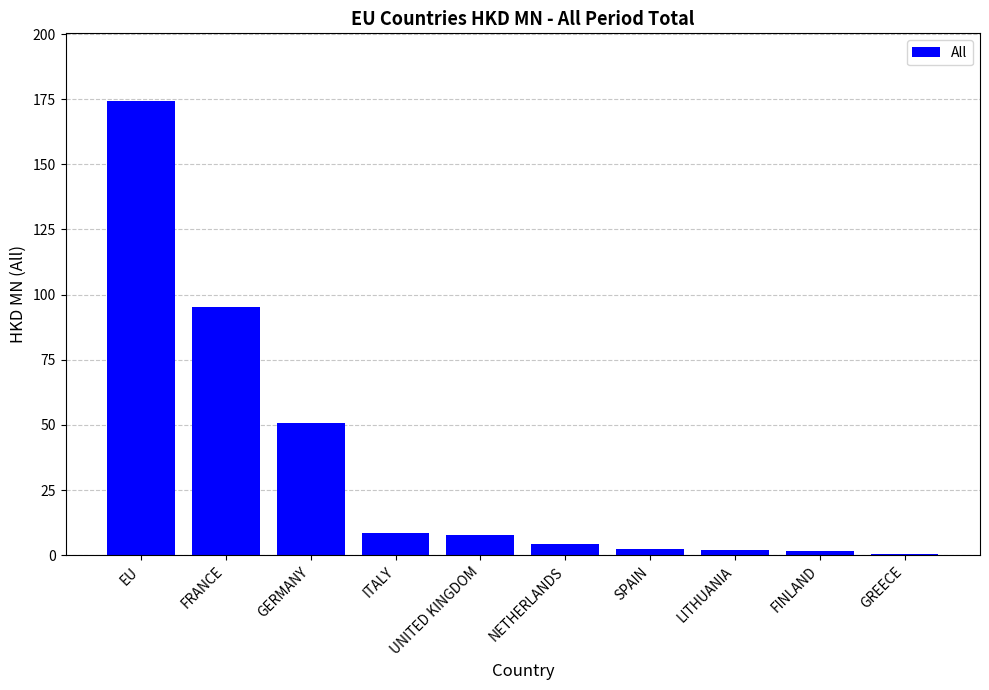

What is the change in value from GERMANY to UNITED KINGDOM?

-42.9